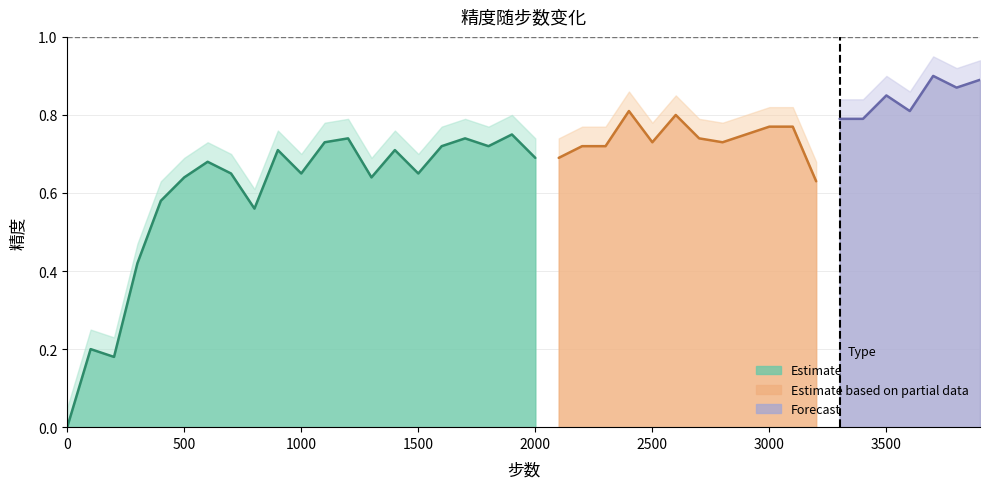

Reading left to right, list all the values displayed in this chart.

0.0	0.2	0.2	0.4	0.6	0.6	0.7	0.7	0.6	0.7	0.7	0.7	0.7	0.6	0.7	0.7	0.7	0.7	0.7	0.8	0.7	0.7	0.7	0.7	0.8	0.7	0.8	0.7	0.7	0.8	0.8	0.8	0.6	0.8	0.8	0.8	0.8	0.9	0.9	0.9